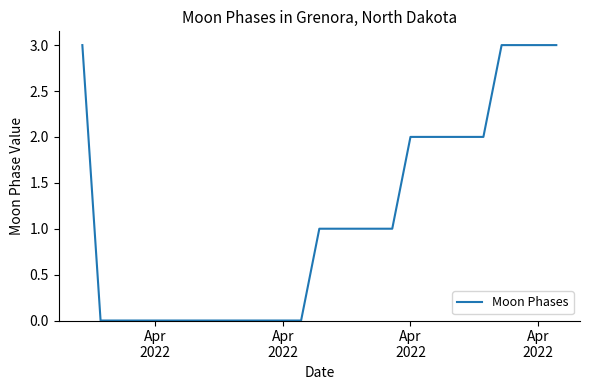

Count the number of categories in the chart.

27